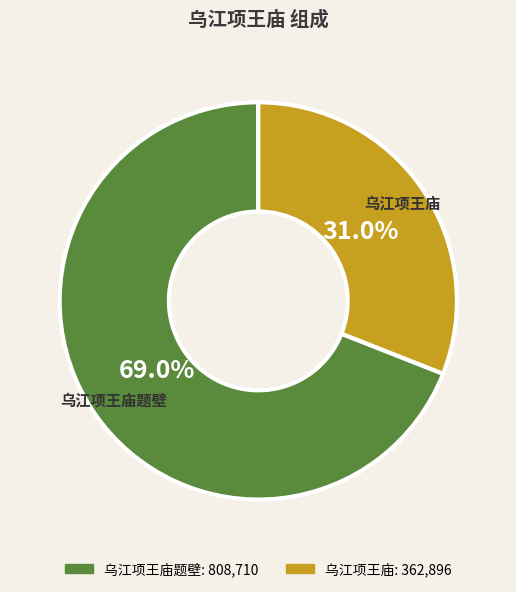

What is the ratio of the value at 乌江项王庙题壁 to the value at 乌江项王庙?

2.2